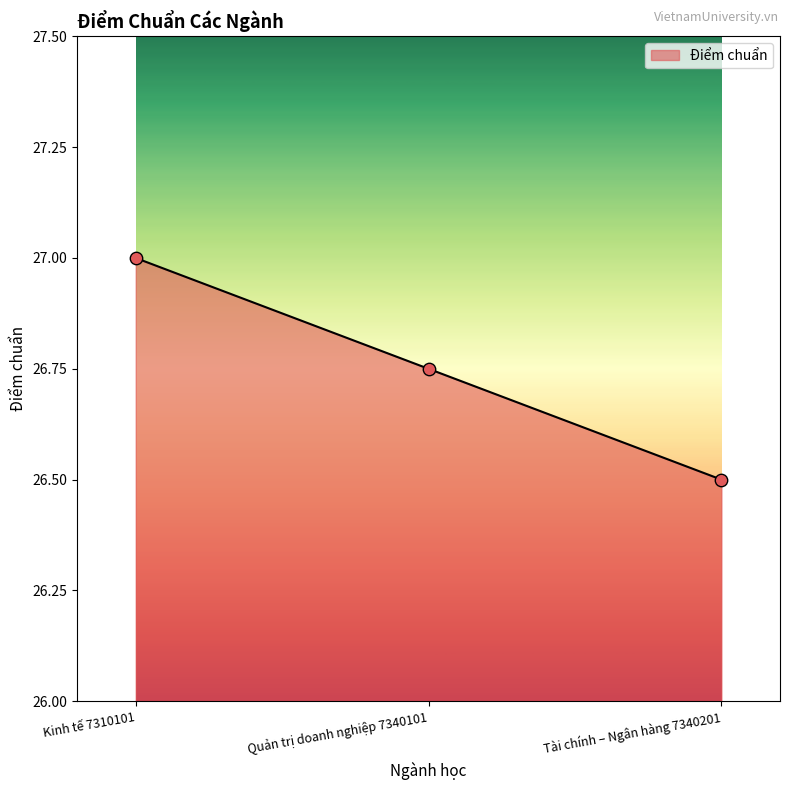

Between Quản trị doanh nghiệp 7340101 and Kinh tế 7310101, which is larger?

Kinh tế 7310101